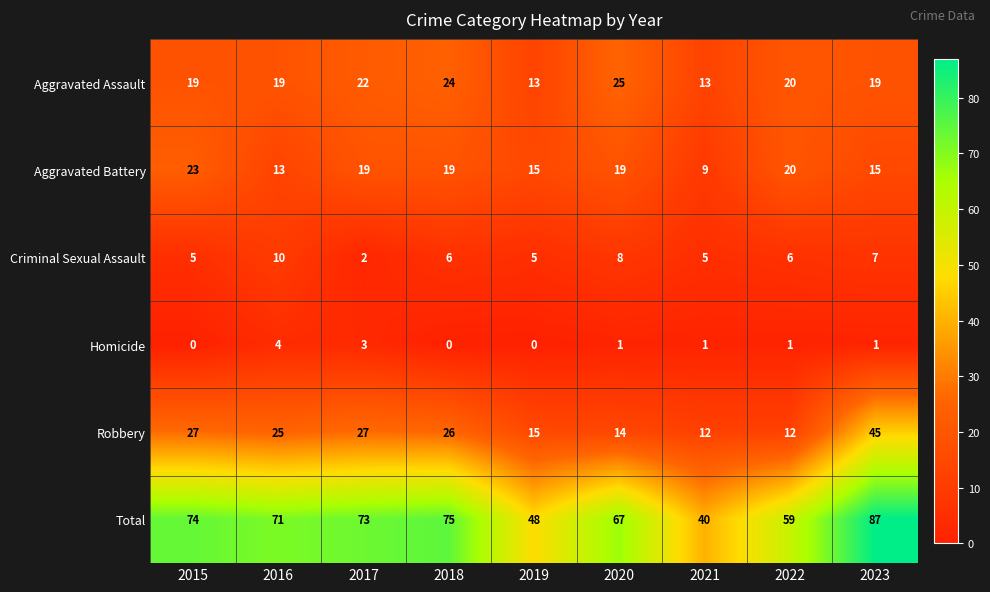

At which label does Criminal Sexual Assault first exceed 6?

2016